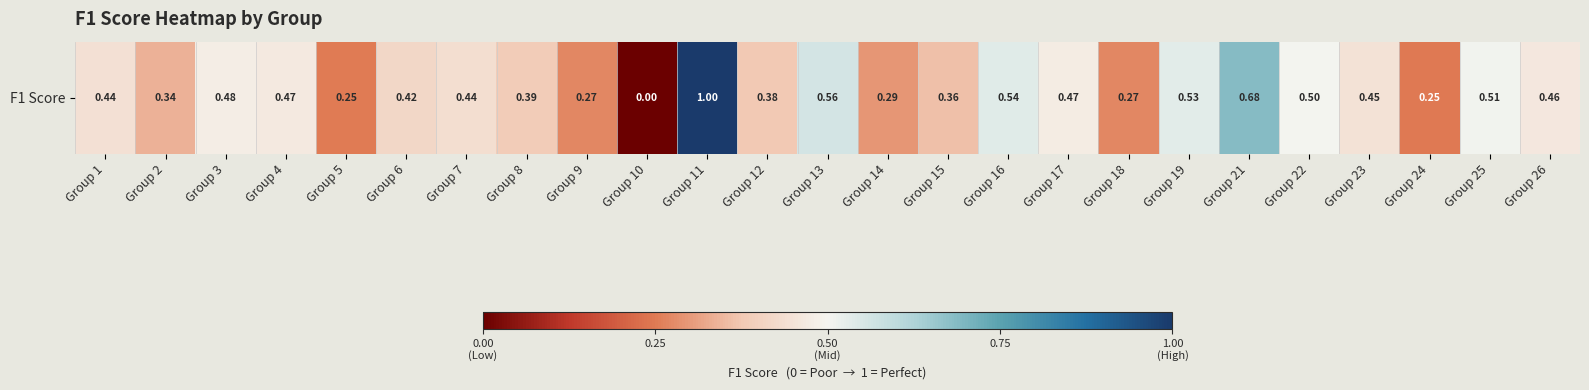

The chart shows a value of 0.5 at Group 26. True or false?

True